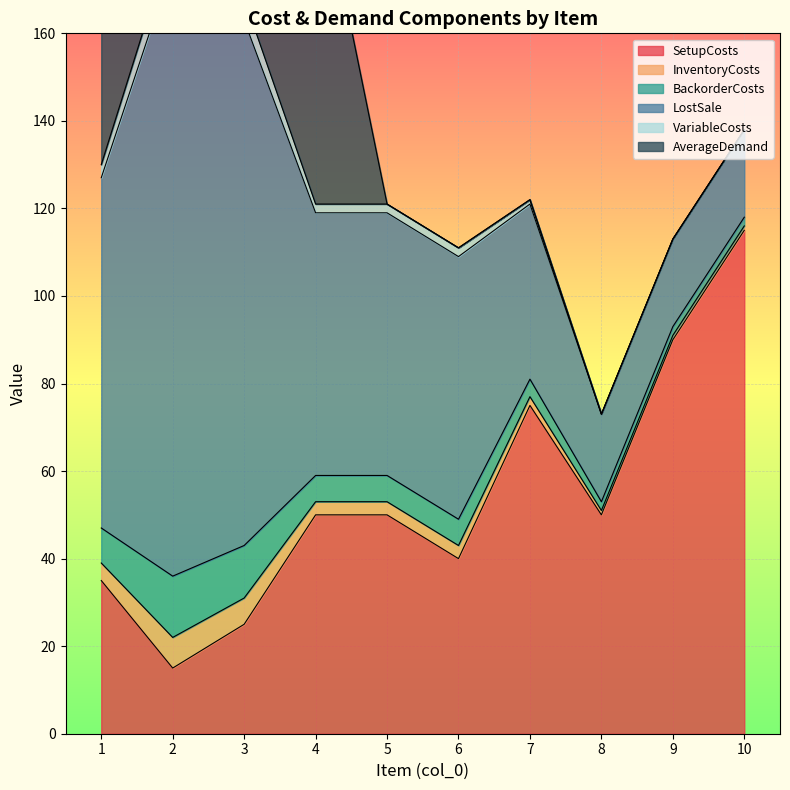

What is the lowest value of the SetupCosts series?

15